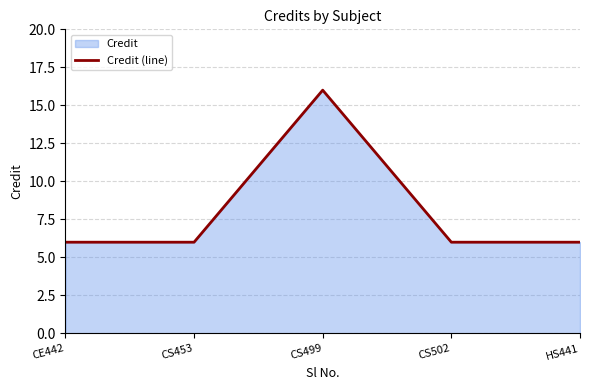

Reading right to left, transcribe all the data shown in this chart.

6	6	16	6	6